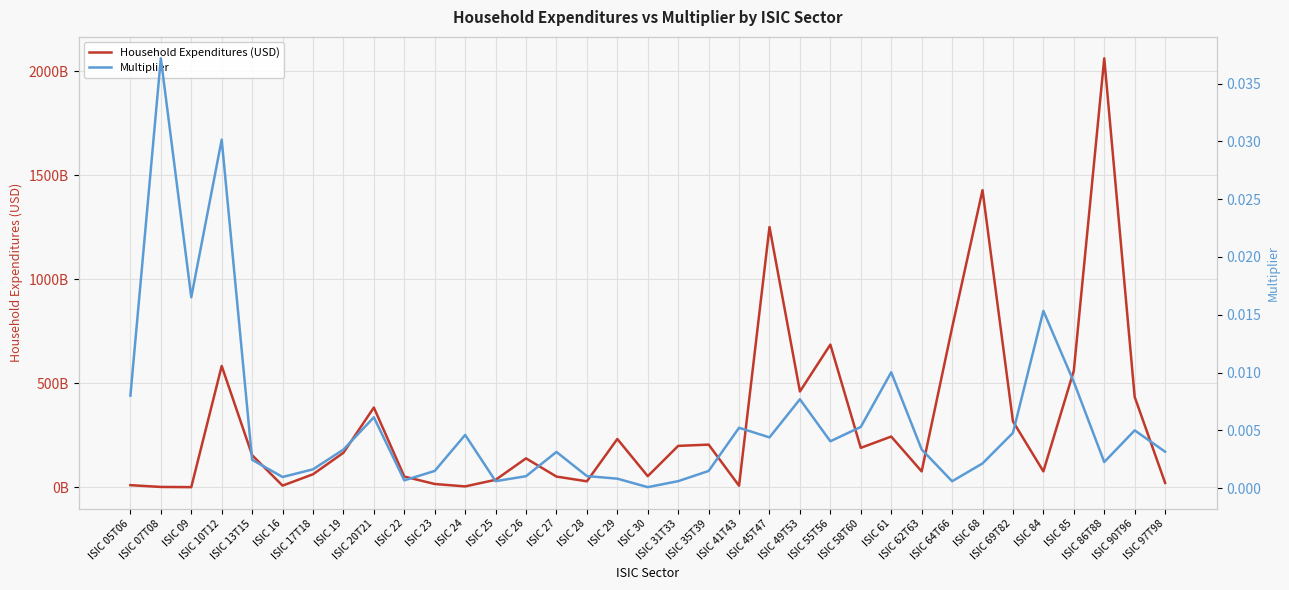

True or false: Household Expenditures (USD) has a value of 2230733217.7 at ISIC 16.

False